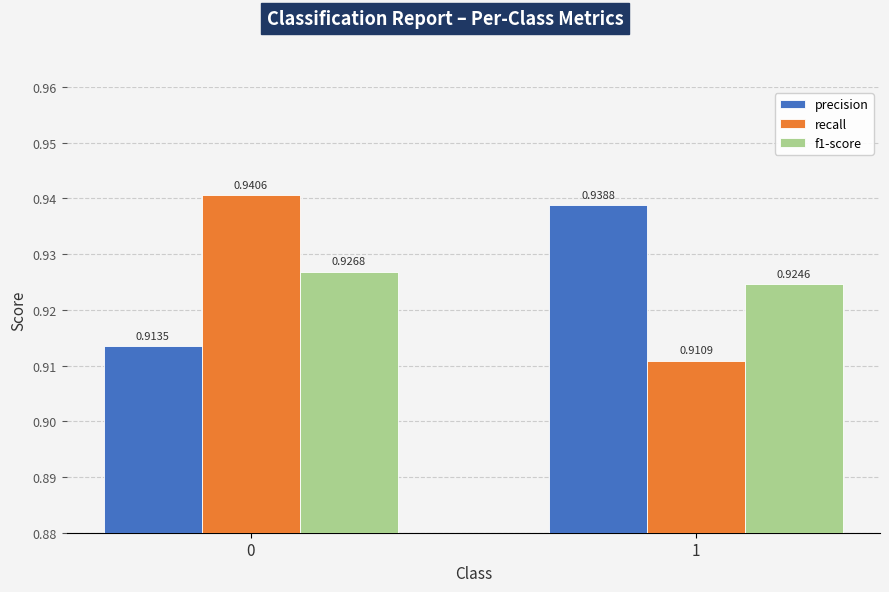

Count the number of categories in the chart.

2